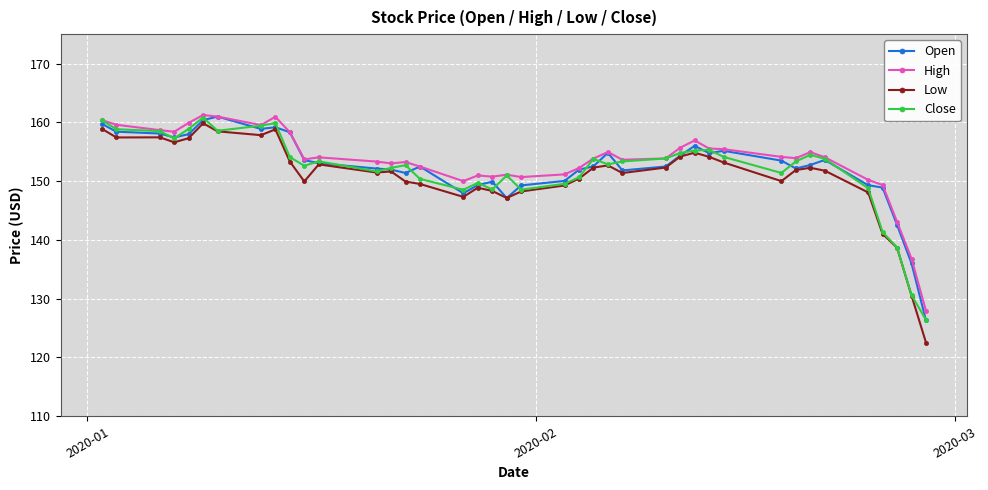

True or false: High has more than 0 points higher than both neighbors.

True